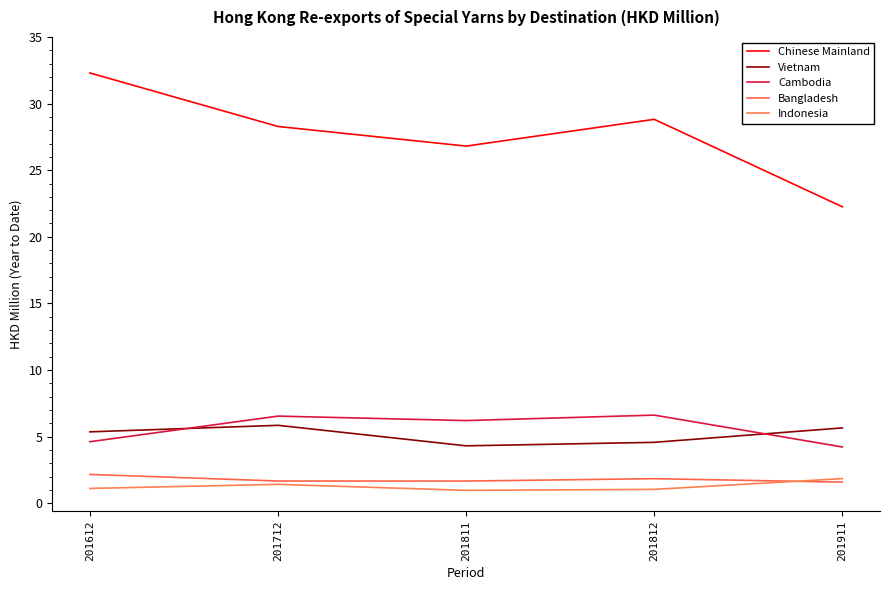

Reading left to right, transcribe all the data shown in this chart.

Chinese Mainland: 32.3	28.3	26.8	28.8	22.3
Vietnam: 5.4	5.8	4.3	4.6	5.7
Cambodia: 4.6	6.5	6.2	6.6	4.2
Bangladesh: 2.2	1.7	1.7	1.8	1.6
Indonesia: 1.1	1.4	1.0	1.0	1.9